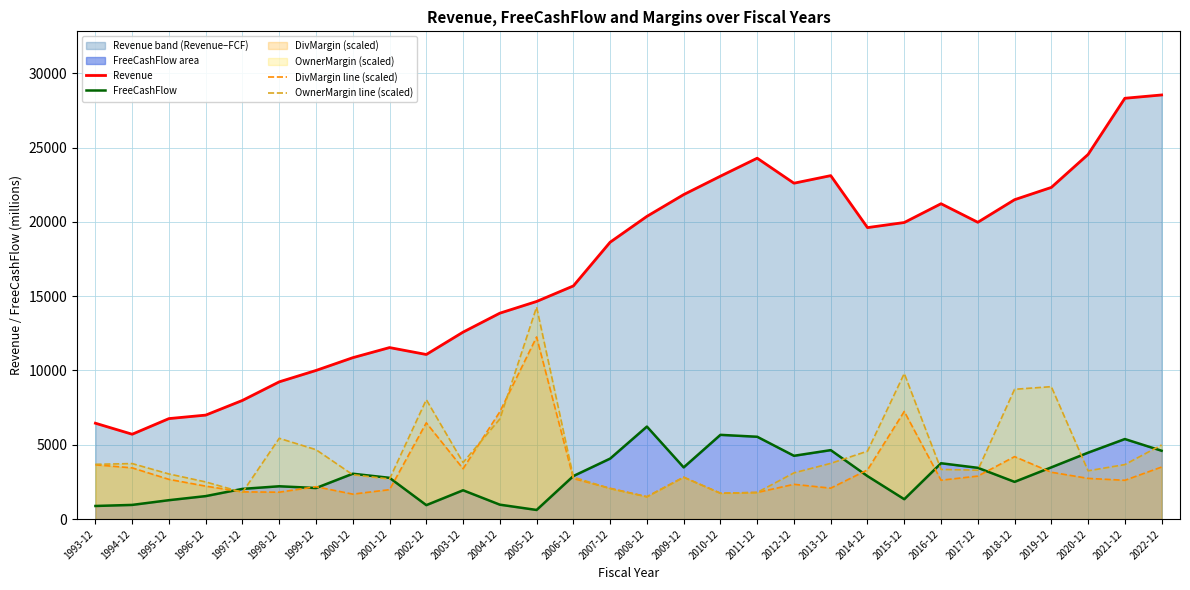

What is the difference between the second highest and minimum values in the Revenue series?

22606.8